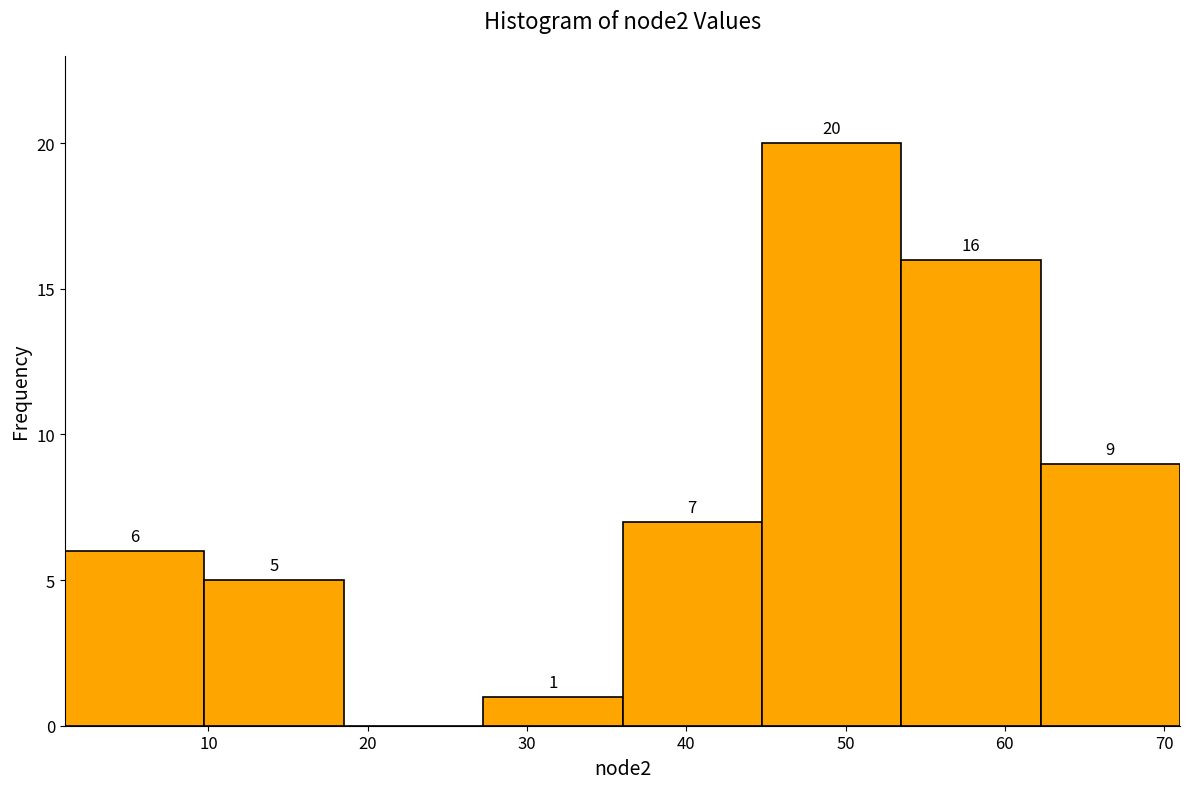

Which range on the x-axis has the tallest bar?

45 to 54